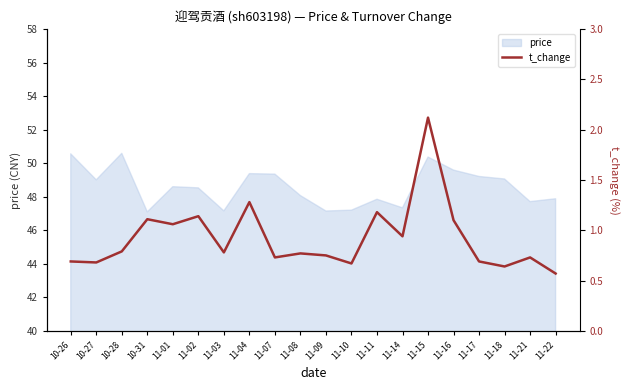

Reading right to left, list all the values displayed in this chart.

11-22=0.6	11-21=0.7	11-18=0.6	11-17=0.7	11-16=1.1	11-15=2.1	11-14=0.9	11-11=1.2	11-10=0.7	11-09=0.8	11-08=0.8	11-07=0.7	11-04=1.3	11-03=0.8	11-02=1.1	11-01=1.1	10-31=1.1	10-28=0.8	10-27=0.7	10-26=0.7